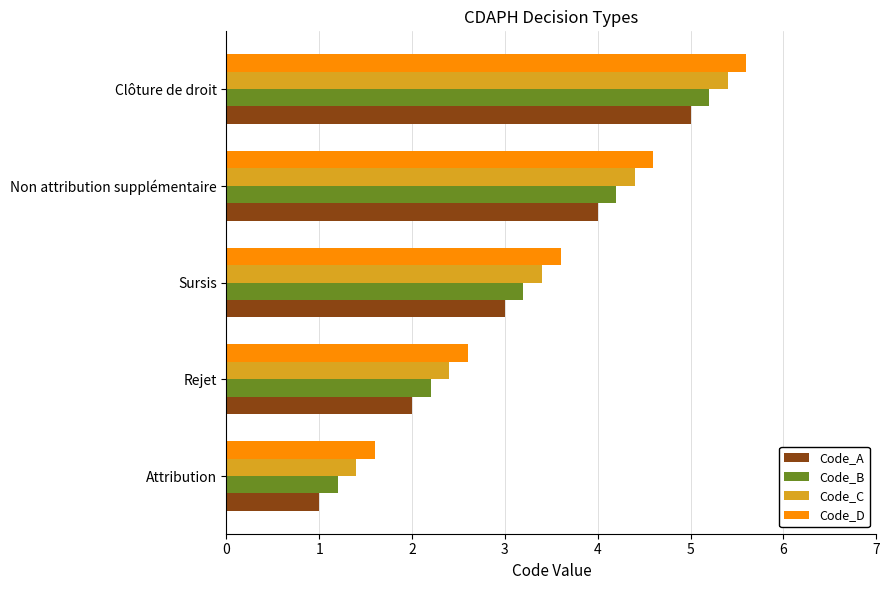

How many data points in Code_D are less than 3?

2